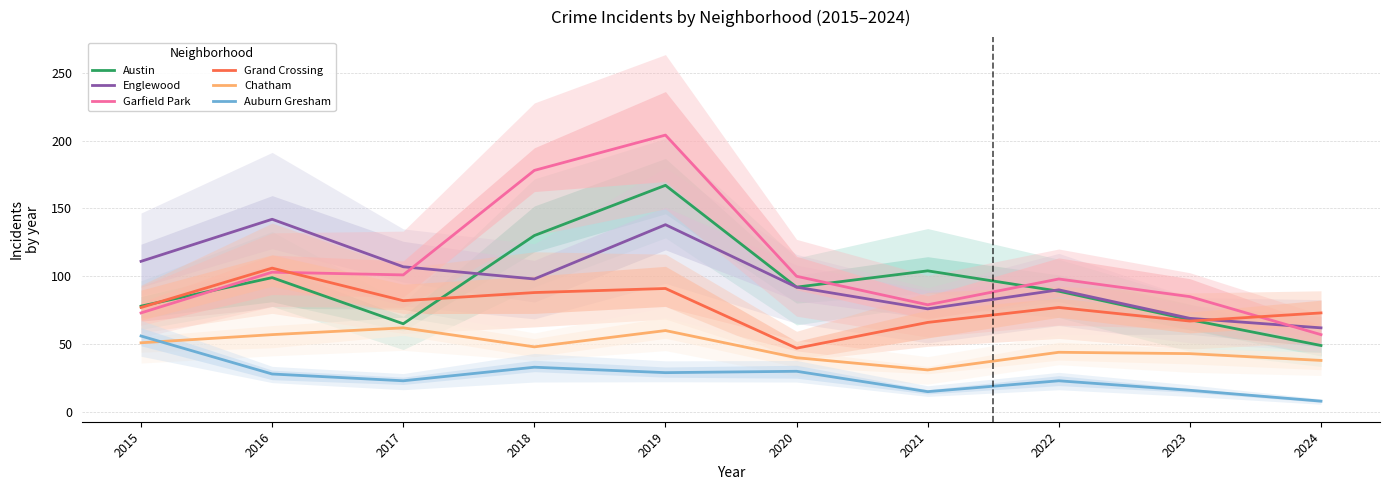

What is the approximate value of Grand Crossing at 2020, to the nearest 10?

50